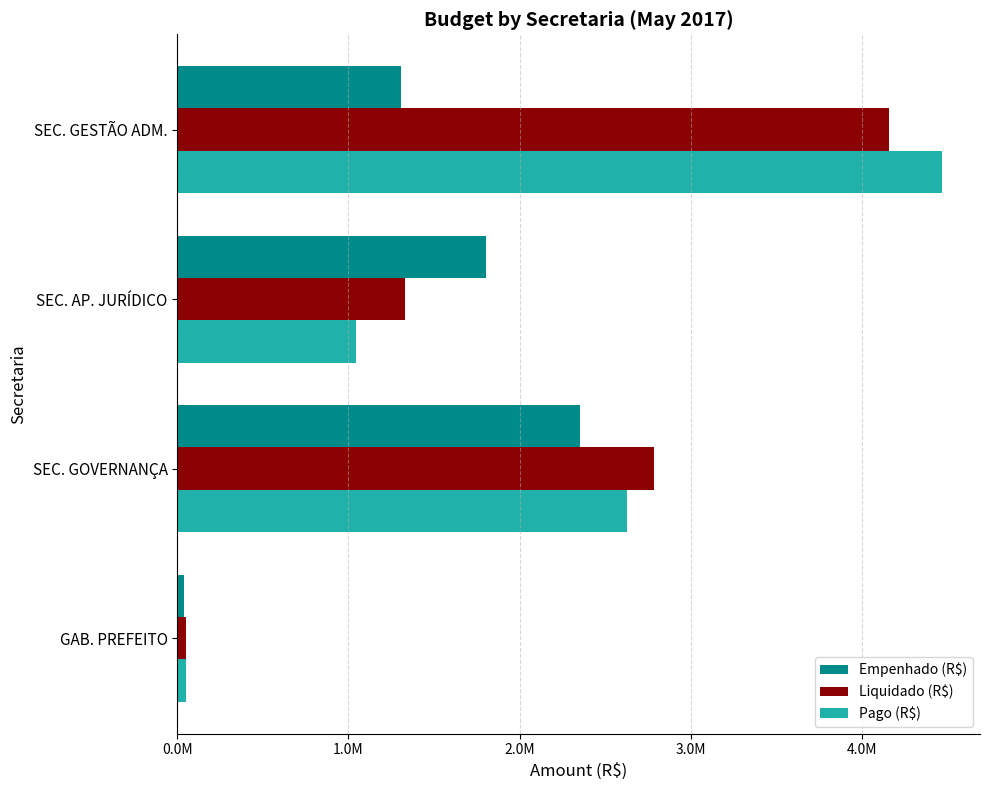

What is the sum of all Liquidado (R$) values?

8325582.2